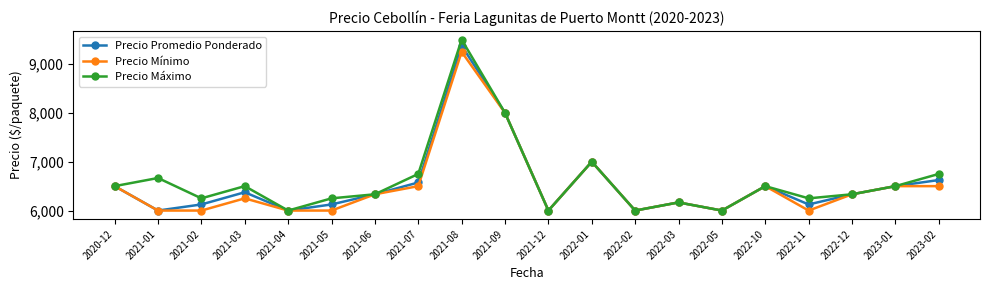

What is the difference between the Precio Mínimo values at 2021-04 and 2022-10?

500.0